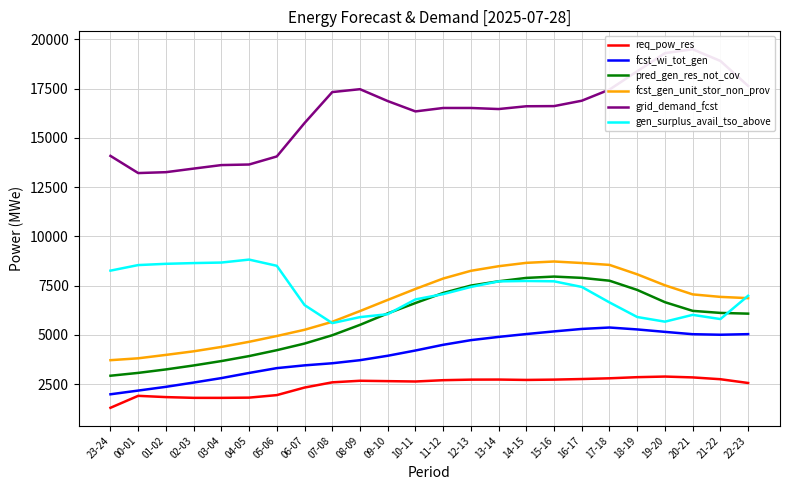

Between 02-03 and 17-18, which series saw the biggest shift?

fcst_gen_unit_stor_non_prov